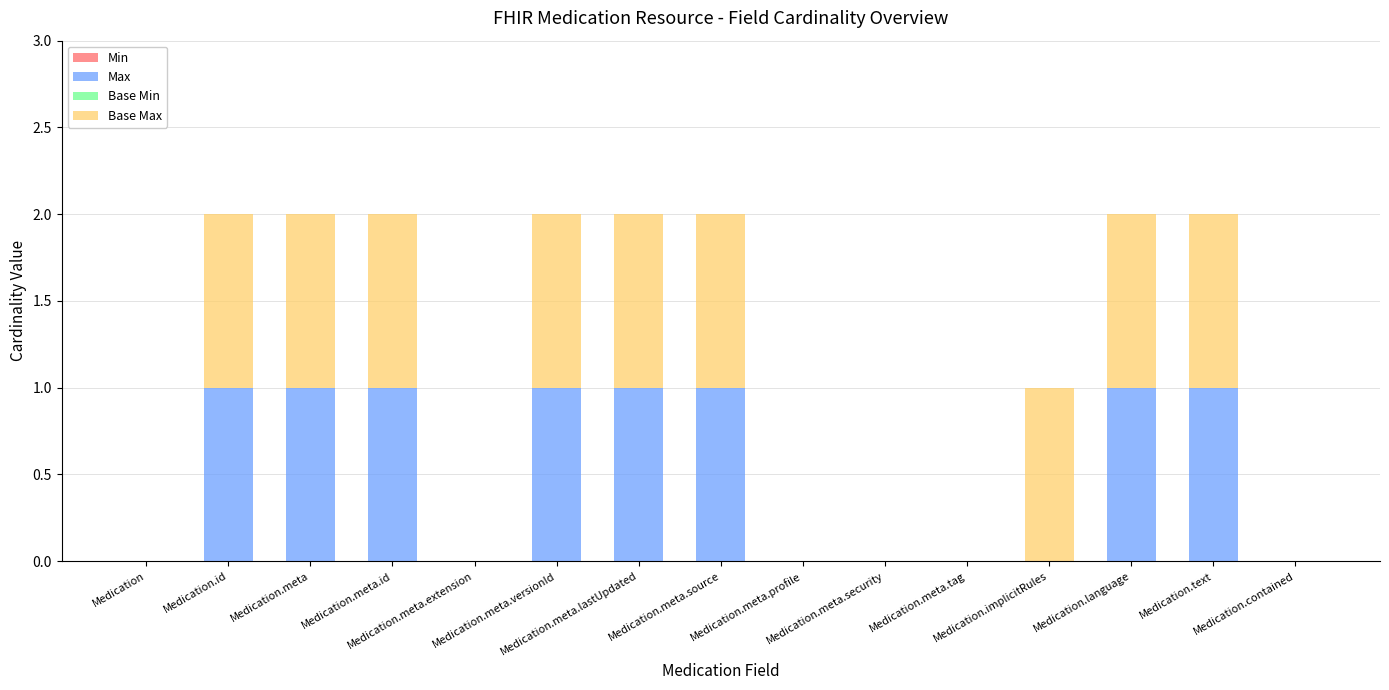

What is the sum of all Max values?

8